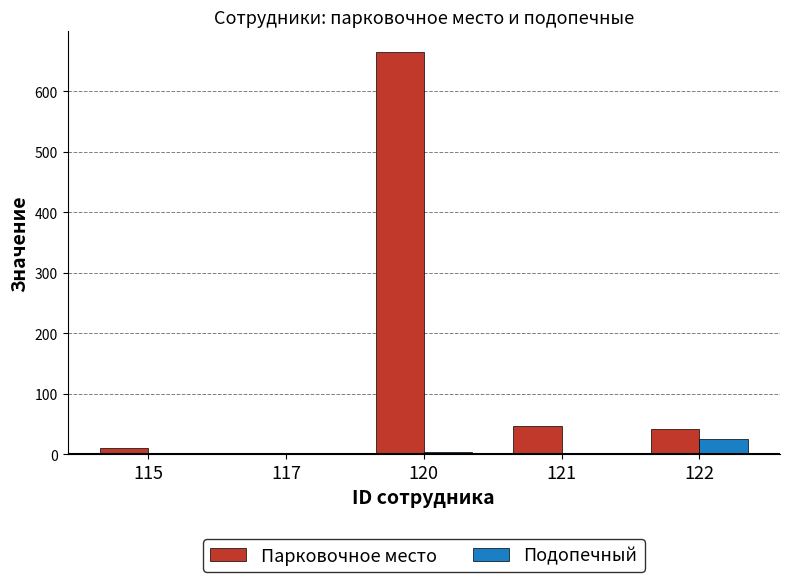

What is the maximum value shown in the chart?

666